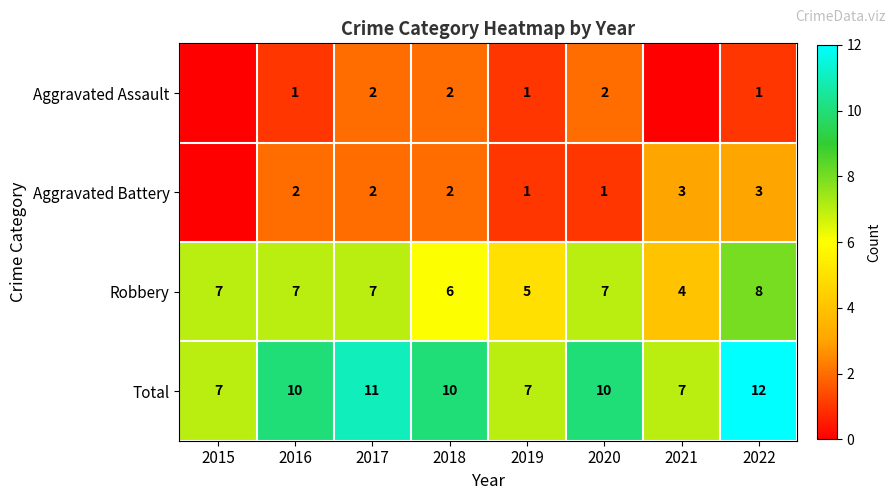

At 2016, list the series in order from largest to smallest.

Total, Robbery, Aggravated Battery, Aggravated Assault